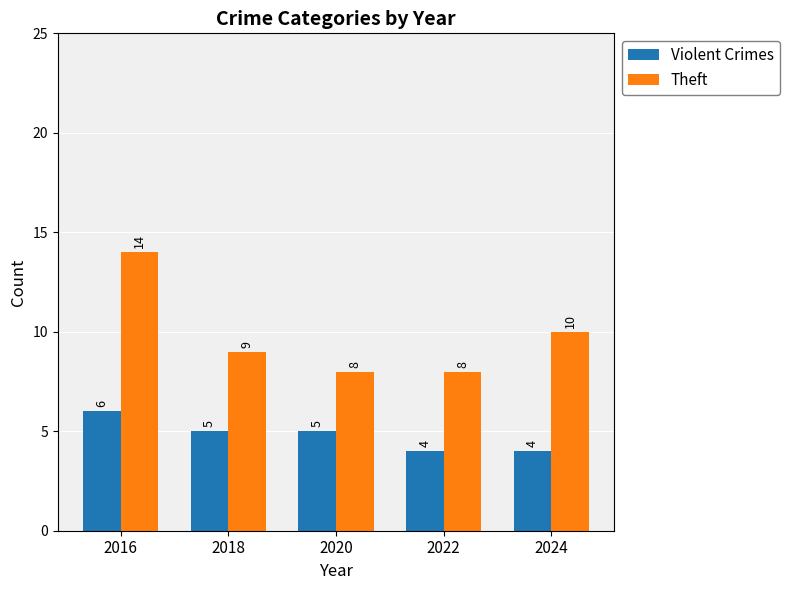

Which series has the largest total across all categories?

Theft